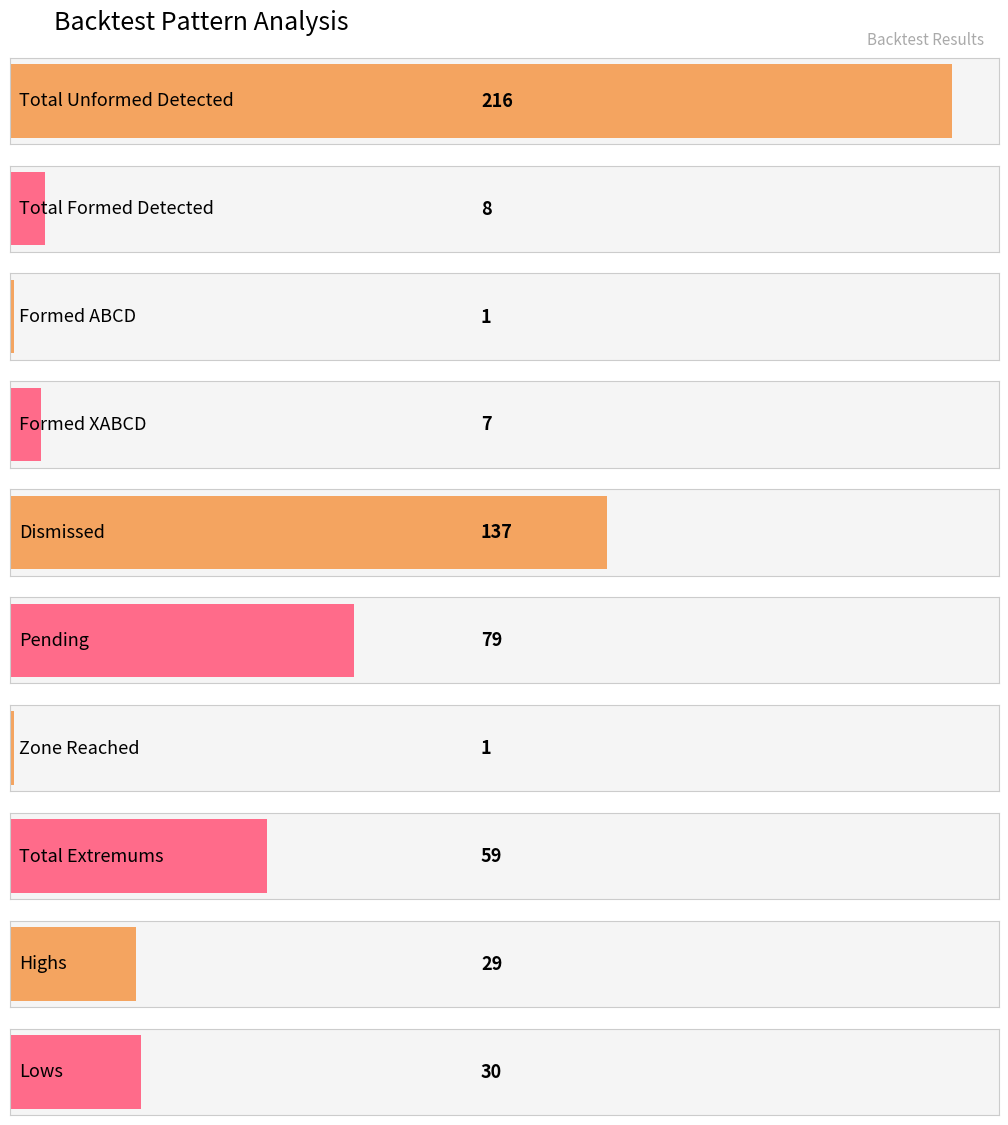

At which label does the data first exceed 30?

Total Unformed Detected